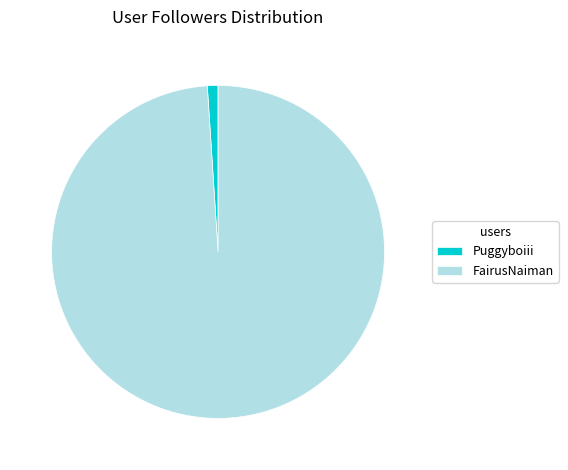

How many segments does this pie chart have?

2